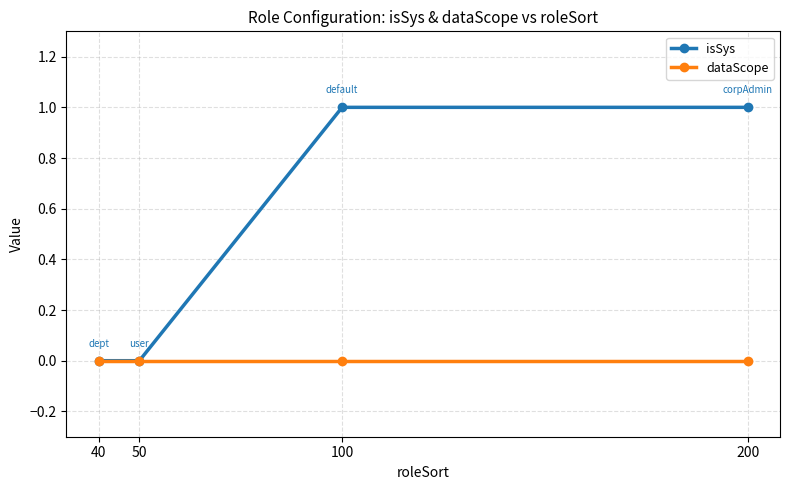

What is the sum of the isSys values at 200 and 40?

1